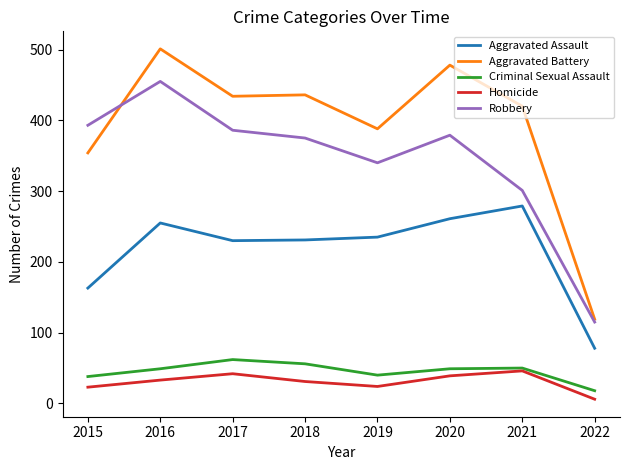

At which category is the sum across all series the highest?

2016